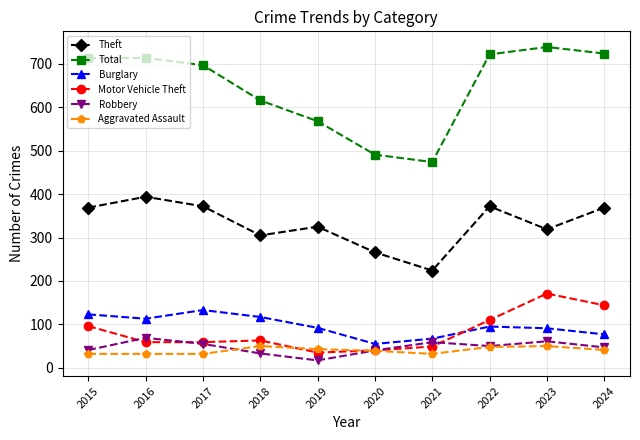

What is the value of the Motor Vehicle Theft point at the 8th from the left?

110